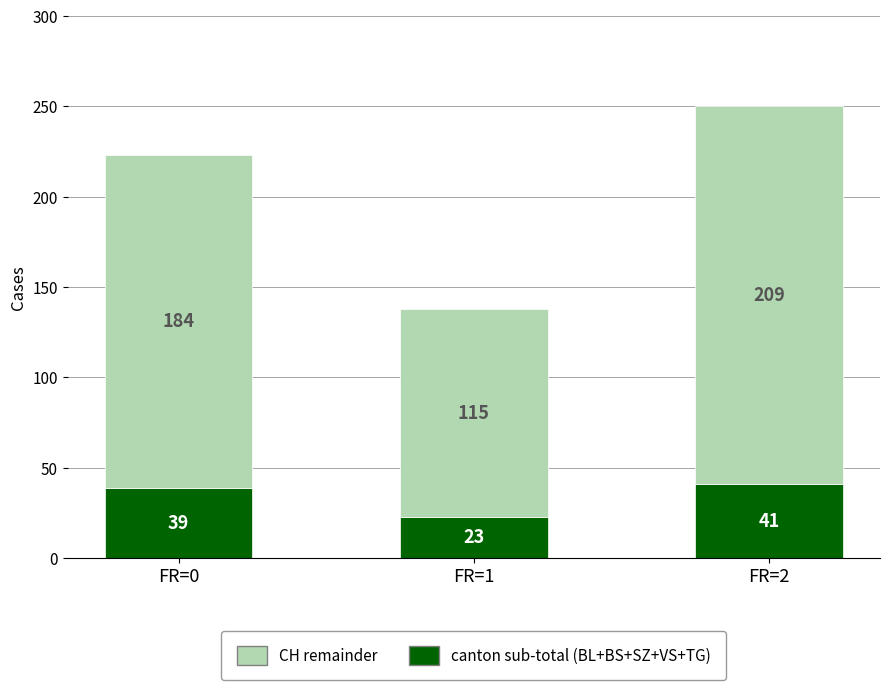

What is the average value of the canton sub-total (BL+BS+SZ+VS+TG) series?

34